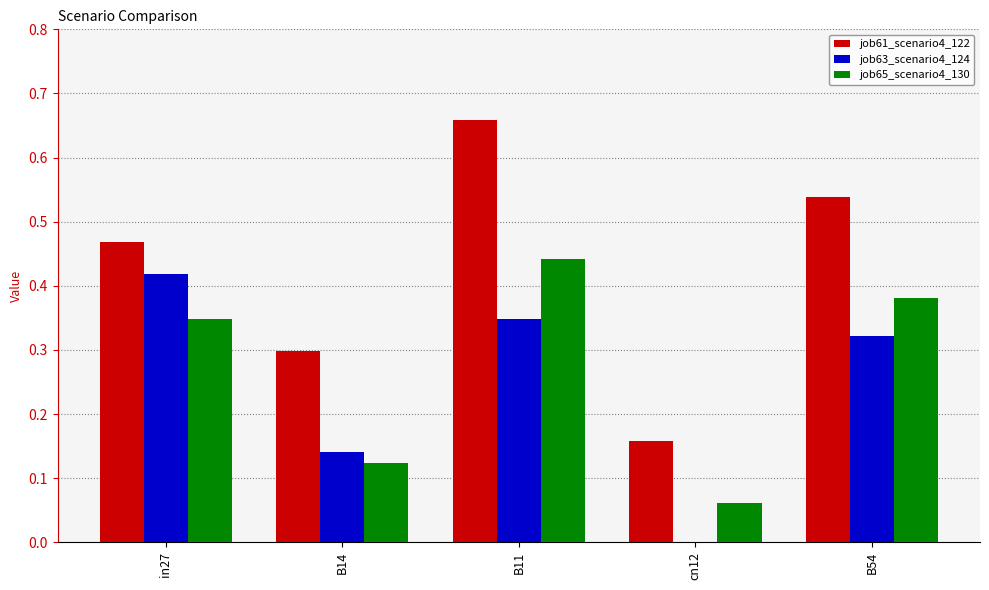

Which series changed the most between in27 and B11?

job61_scenario4_122